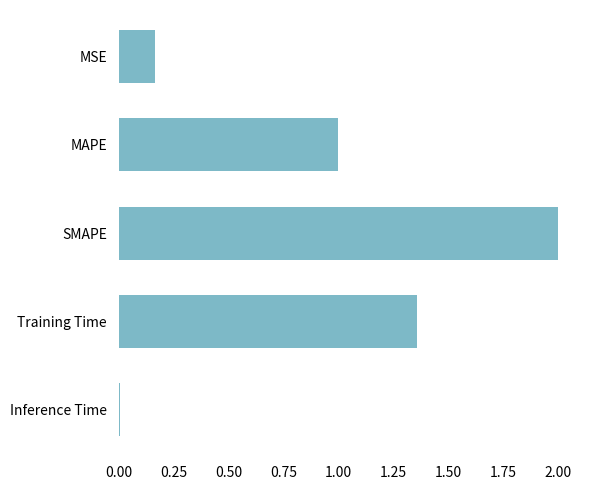

The chart shows a value of 0.3 at MSE. True or false?

False